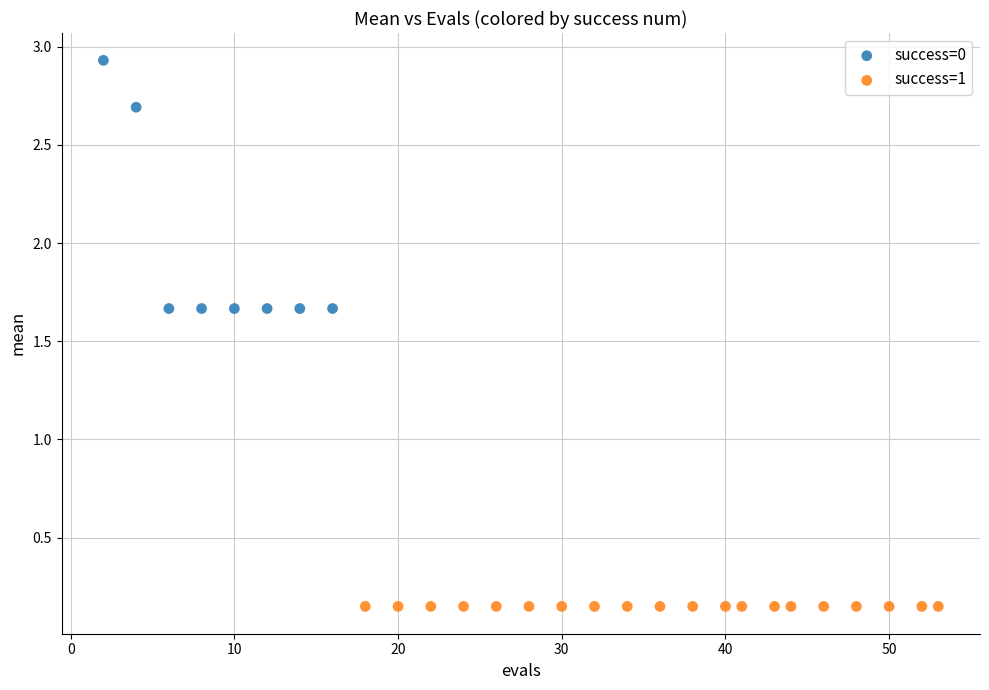

Which series contains the lowest Y value?

success=1